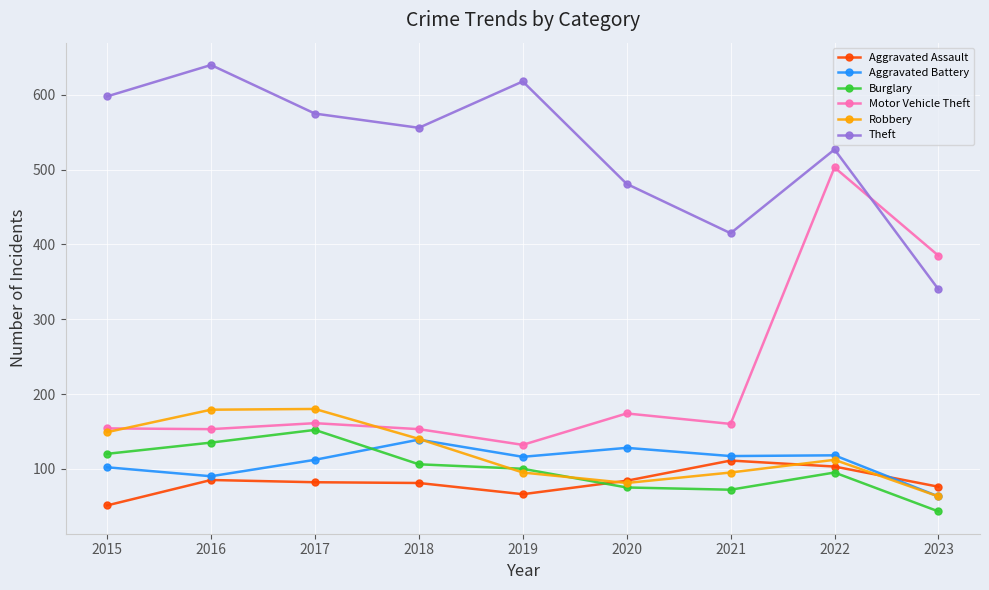

What is the total value across all series at 2017?

1262